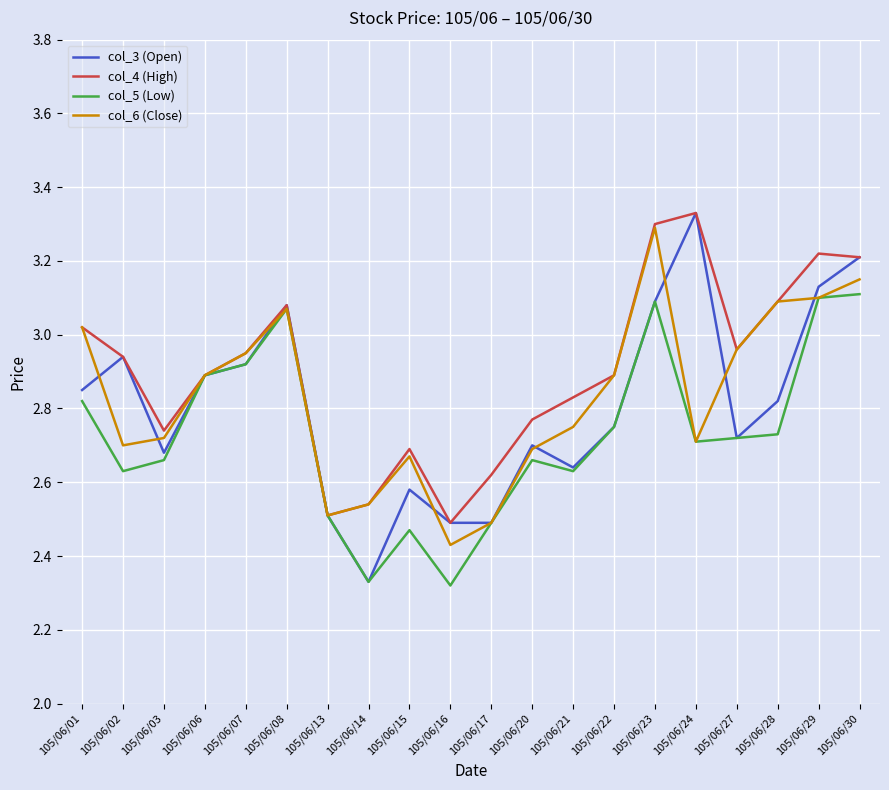

The col_3 (Open) series shows 2.5 at 105/06/17. True or false?

True